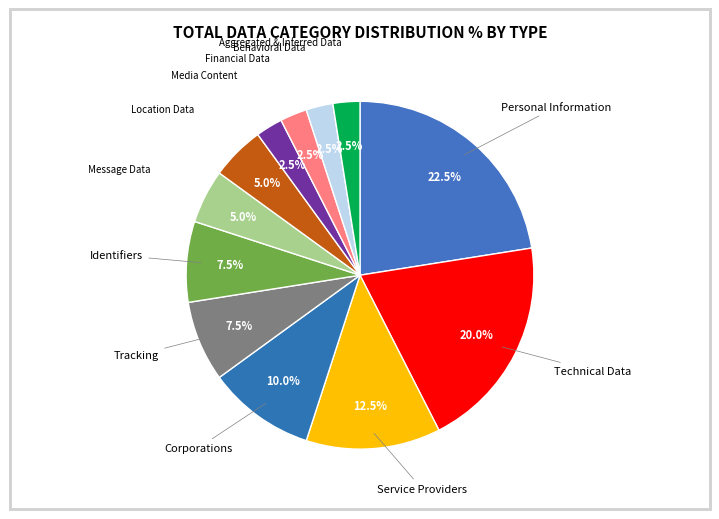

How many segments does this pie chart have?

12